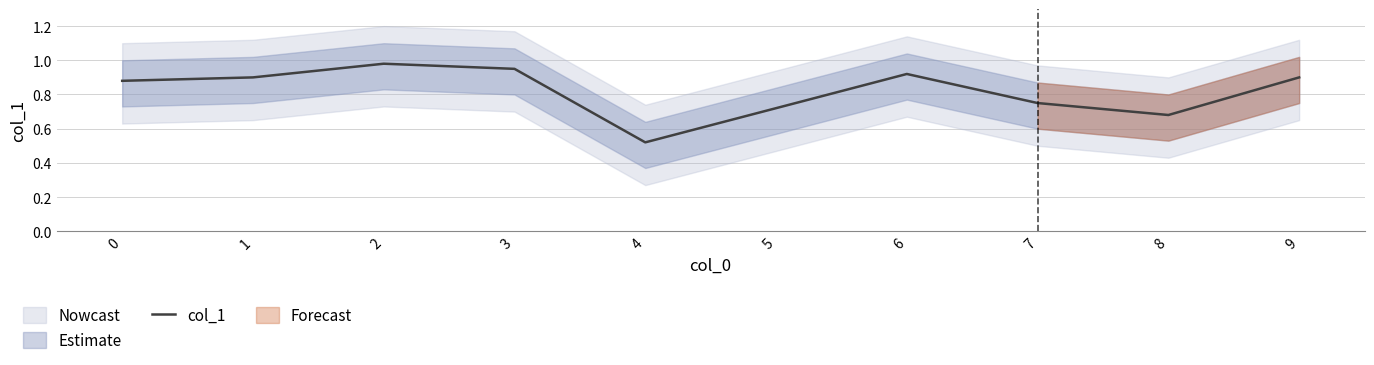

What is the maximum value shown in the chart?

1.0